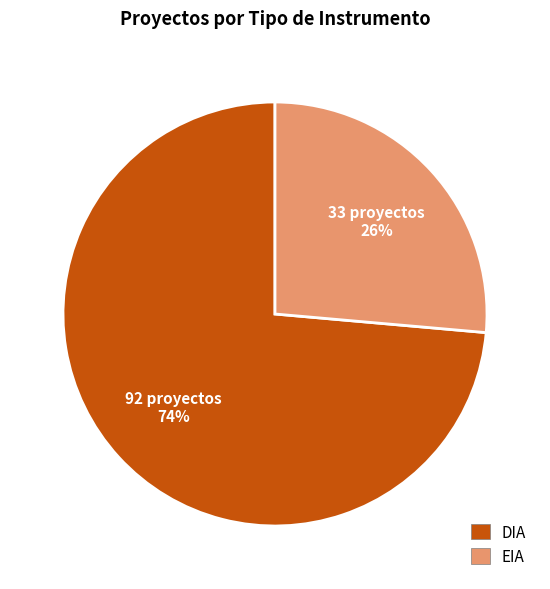

Do EIA and DIA together represent more than half of the pie?

Yes